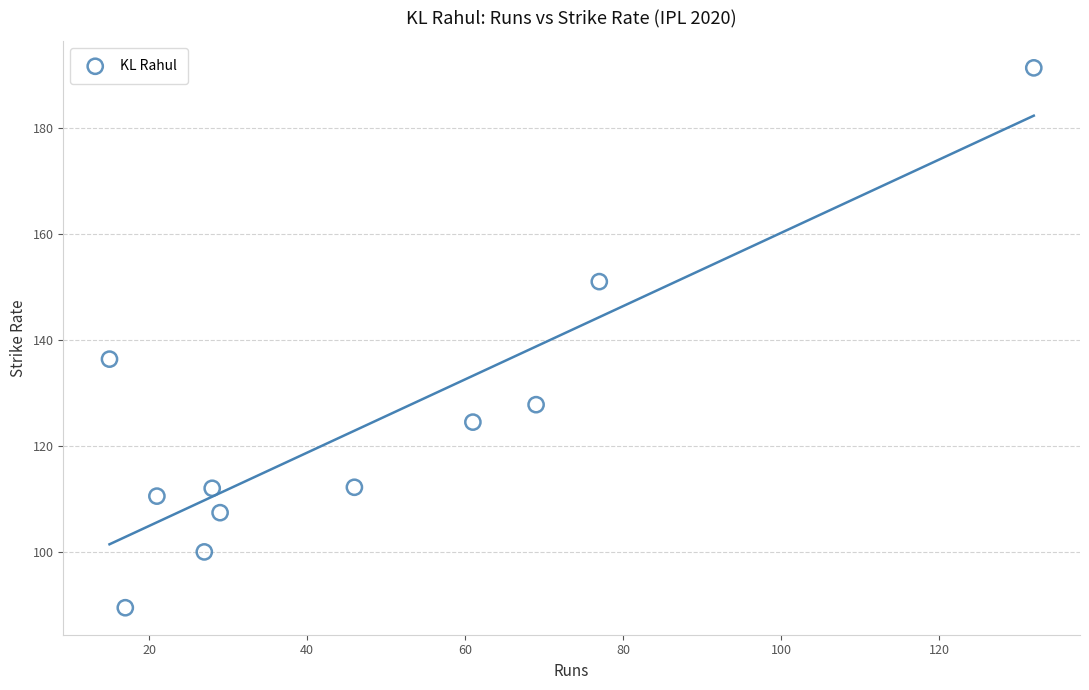

What Y value in the scatter plot is closest to 140?

136.4